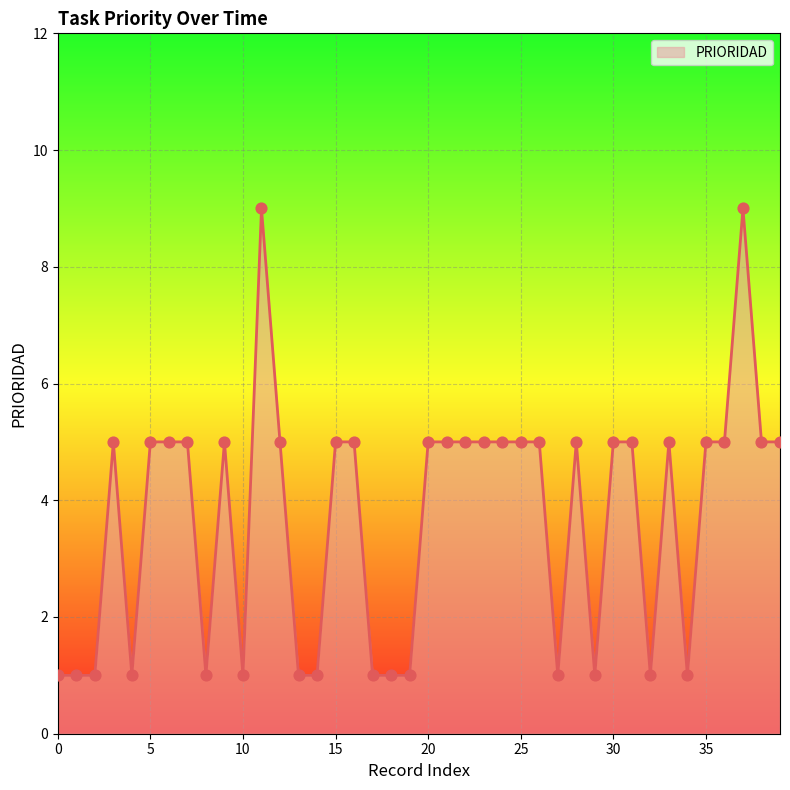

What is the greatest value displayed?

9